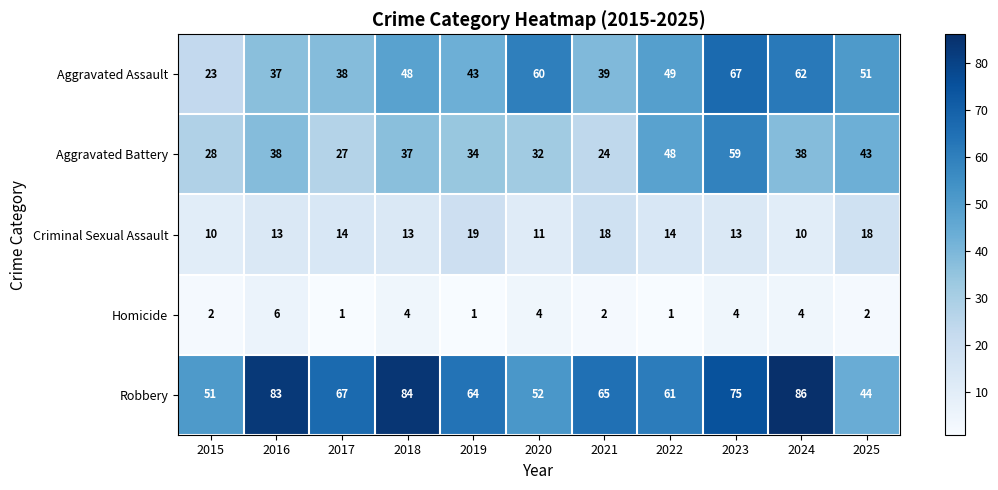

What is the maximum value shown in the chart?

86